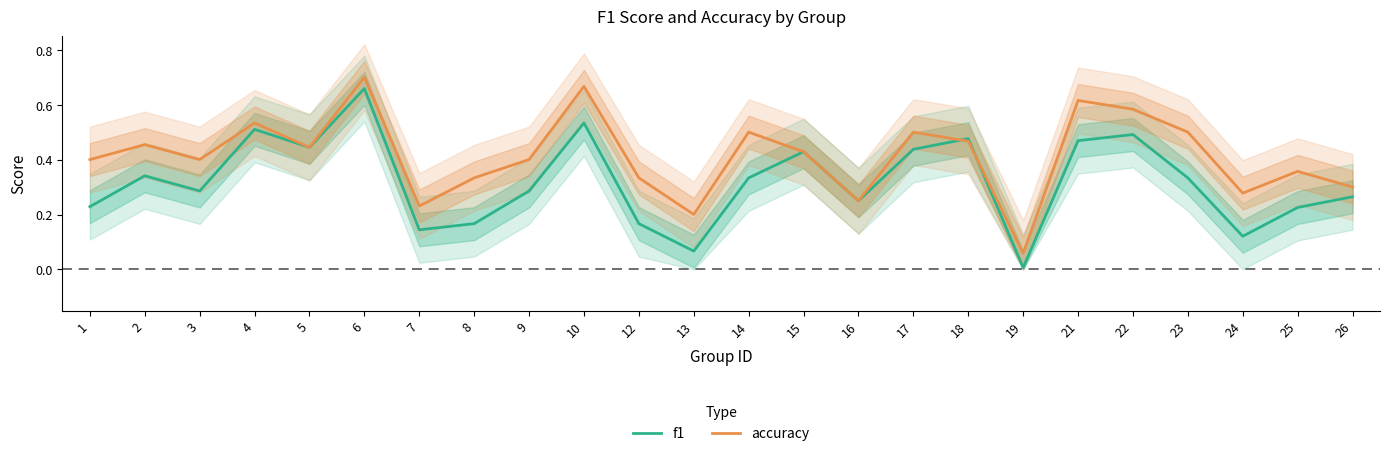

Reading left to right, transcribe all the data shown in this chart.

f1: 1=0.2	2=0.3	3=0.3	4=0.5	5=0.4	6=0.7	7=0.1	8=0.2	9=0.3	10=0.5	12=0.2	13=0.1	14=0.3	15=0.4	16=0.2	17=0.4	18=0.5	19=0.0	21=0.5	22=0.5	23=0.3	24=0.1	25=0.2	26=0.3
accuracy: 1=0.4	2=0.5	3=0.4	4=0.5	5=0.4	6=0.7	7=0.2	8=0.3	9=0.4	10=0.7	12=0.3	13=0.2	14=0.5	15=0.4	16=0.2	17=0.5	18=0.5	19=0.1	21=0.6	22=0.6	23=0.5	24=0.3	25=0.4	26=0.3